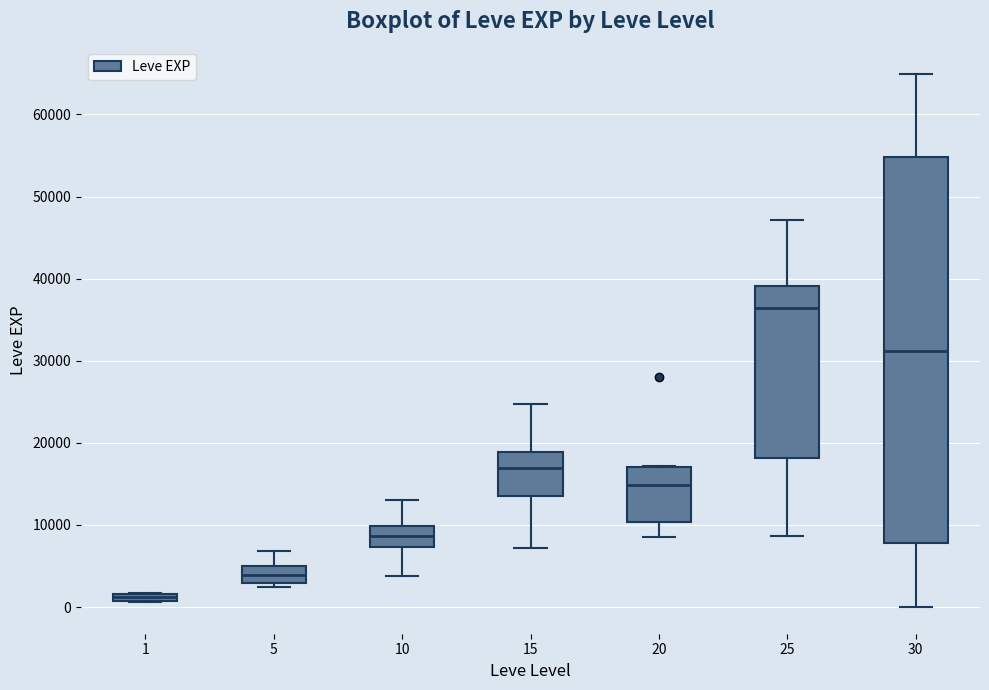

Which box has the highest median line?

25